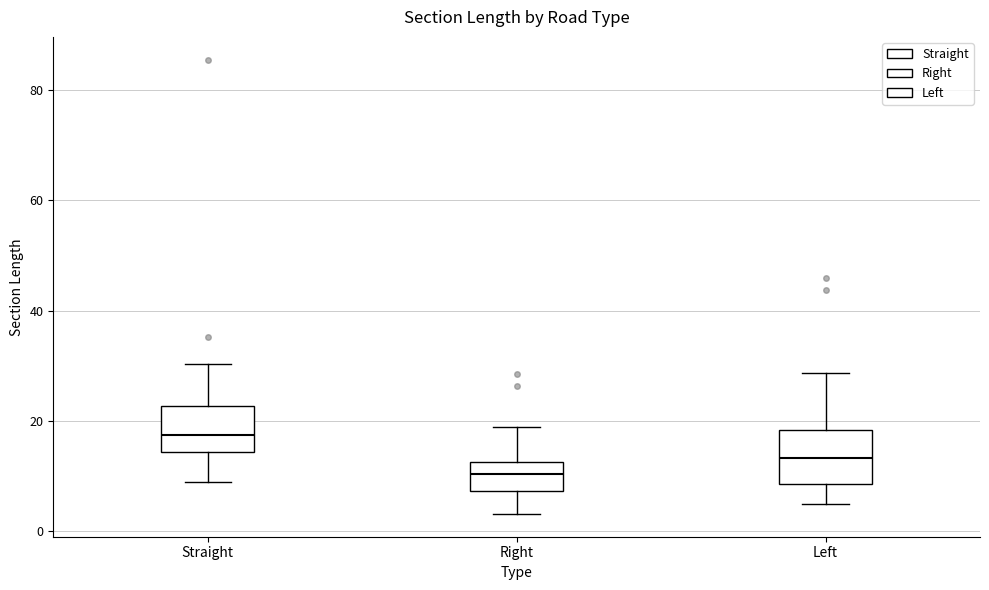

Where does the median line of the box for Straight sit on the y-axis? The values are not printed on the chart, so give them approximately, as read against the axis.

18